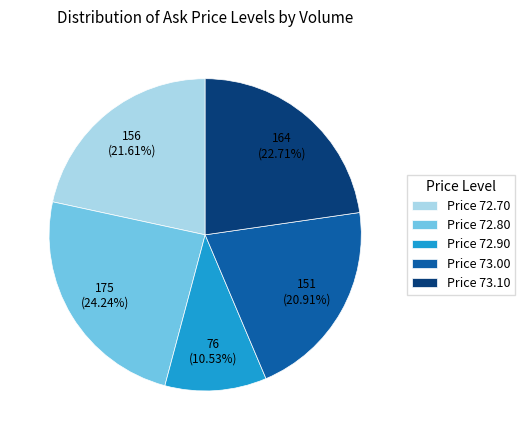

To the nearest percent, what is the average slice percentage?

20%